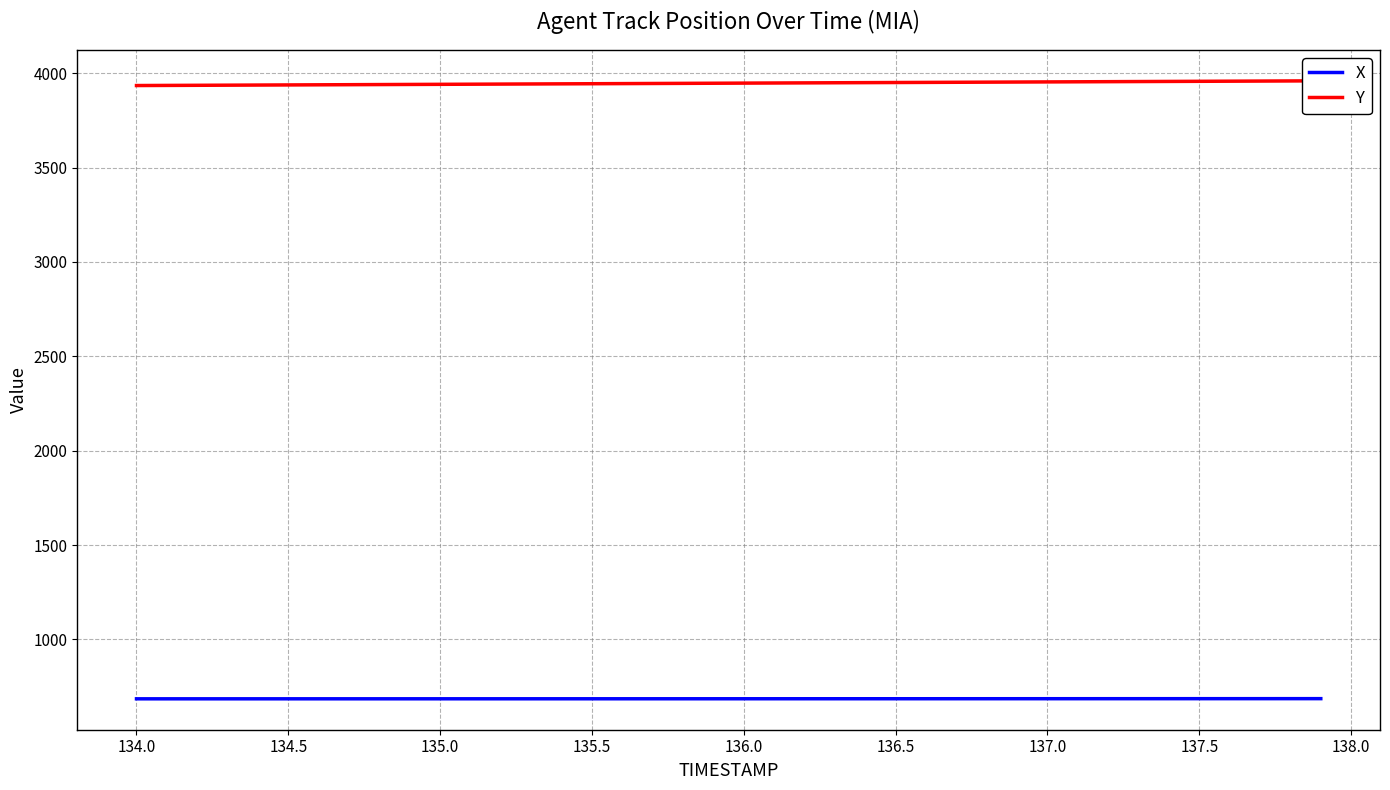

The Y series shows 1847.8 at 135.0. True or false?

False